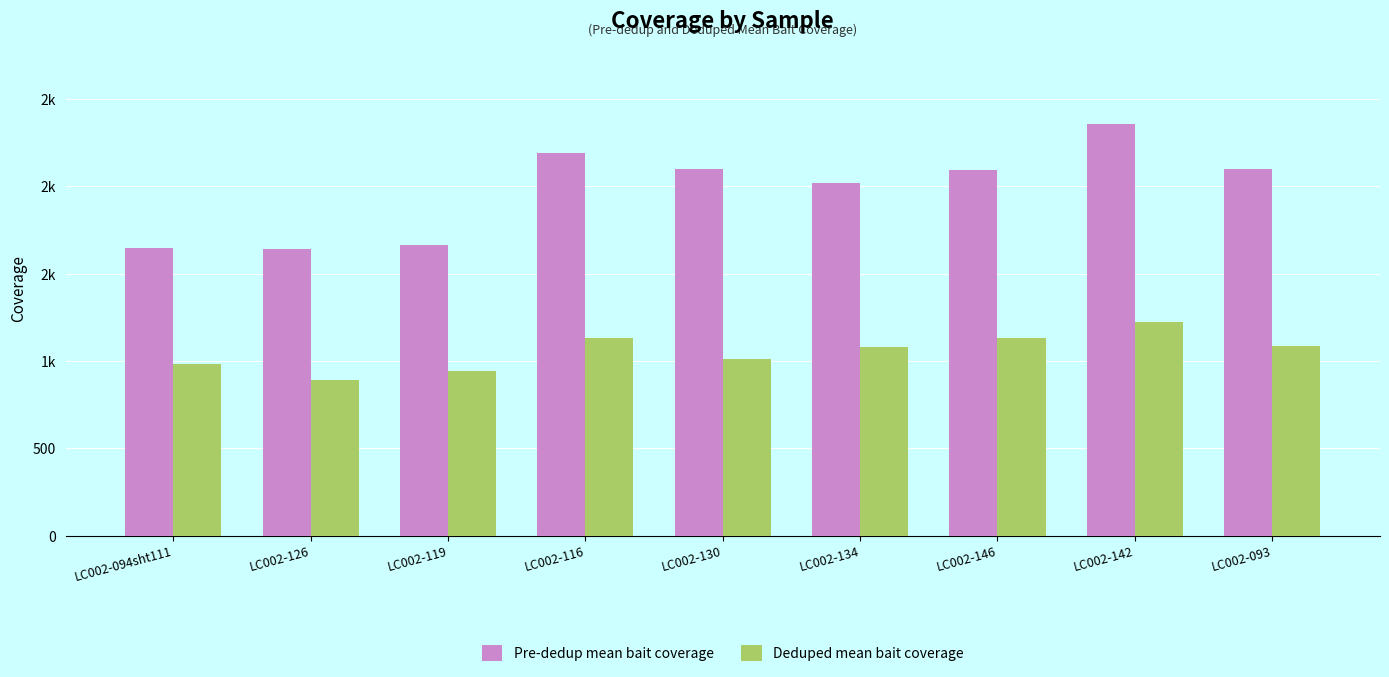

Are the bars grouped side by side (vs. stacked)?

Yes